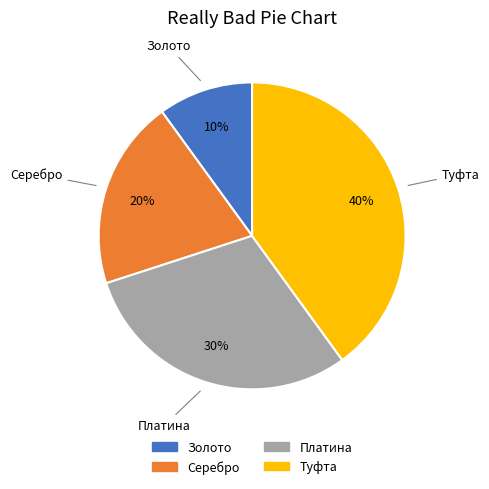

To the nearest percent, what portion does Серебро represent?

20%